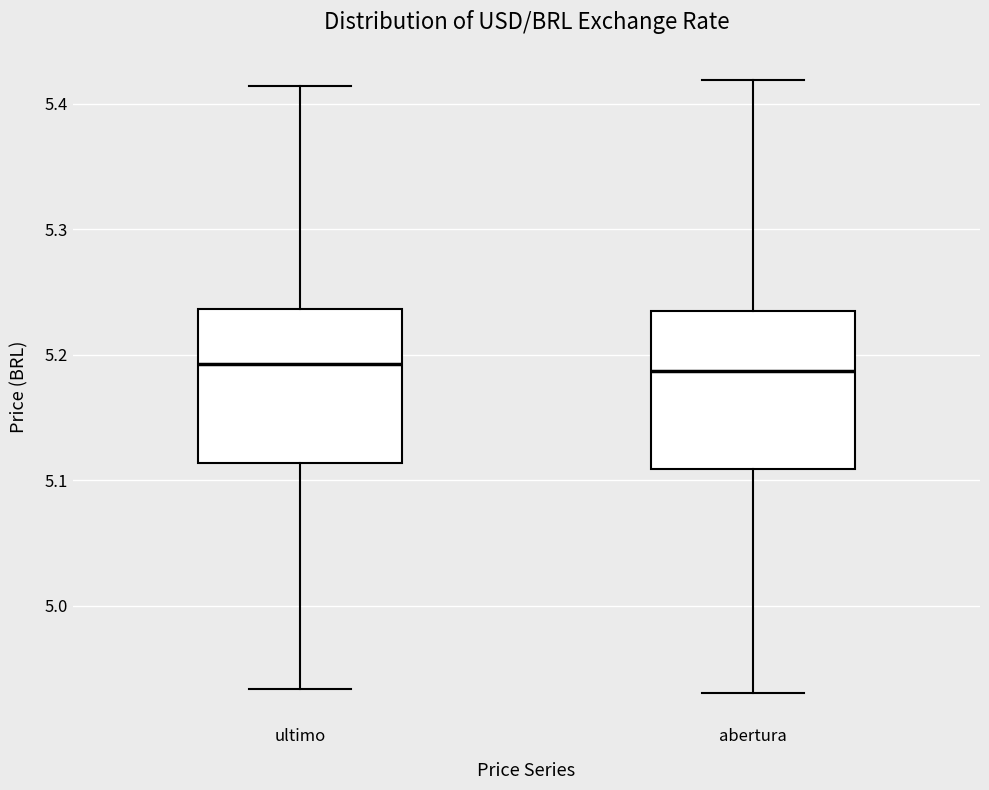

Reading left to right, read every box against the y-axis: the position of its median line, the range the box covers, and the ends of its whiskers. The values are not printed on the chart, so give them approximately, as read against the axis.

ultimo: median 5.19, box 5.11 to 5.24, whiskers 4.93 to 5.41
abertura: median 5.19, box 5.11 to 5.24, whiskers 4.93 to 5.42